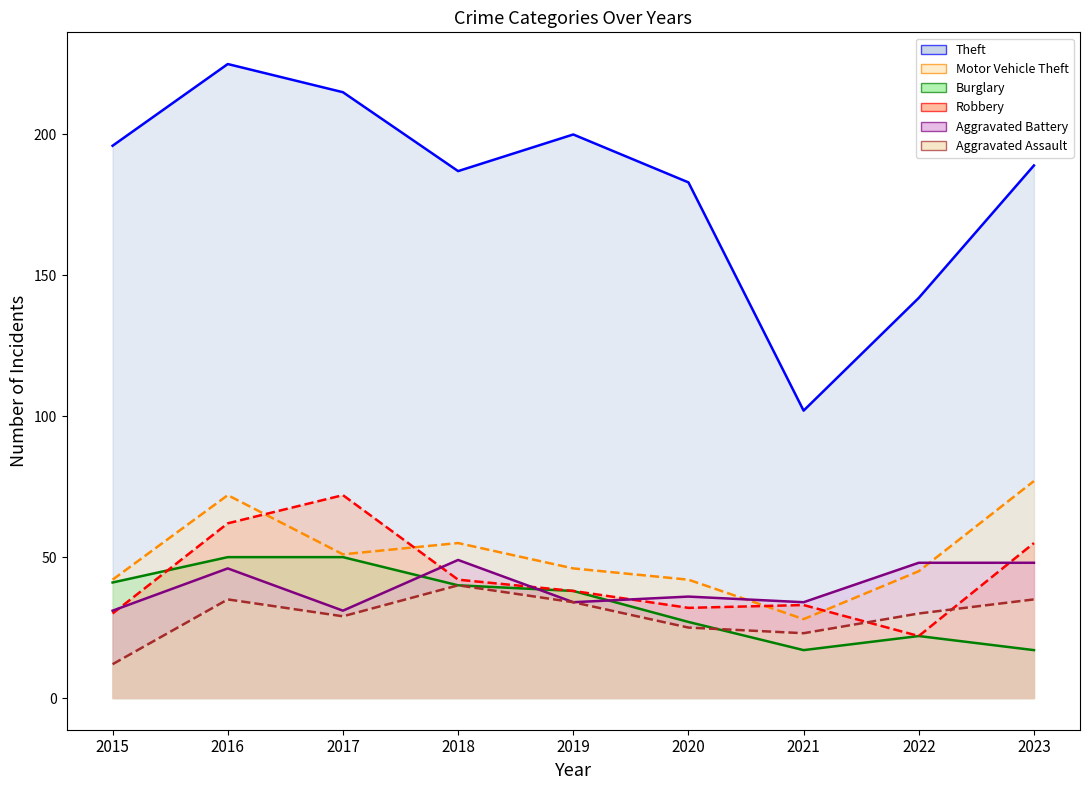

Which series has the widest spread of values?

Theft line